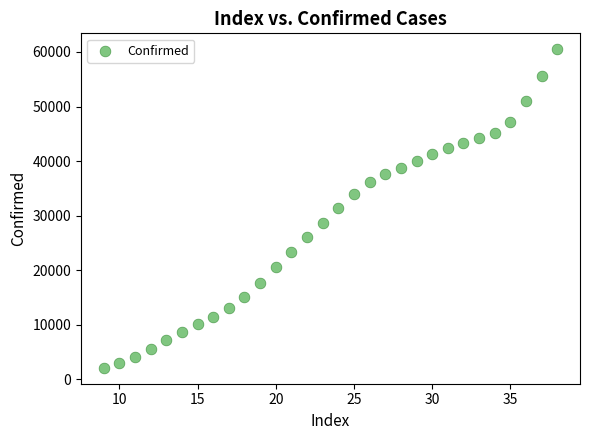

What is the range of Y values (max minus min)?

58354